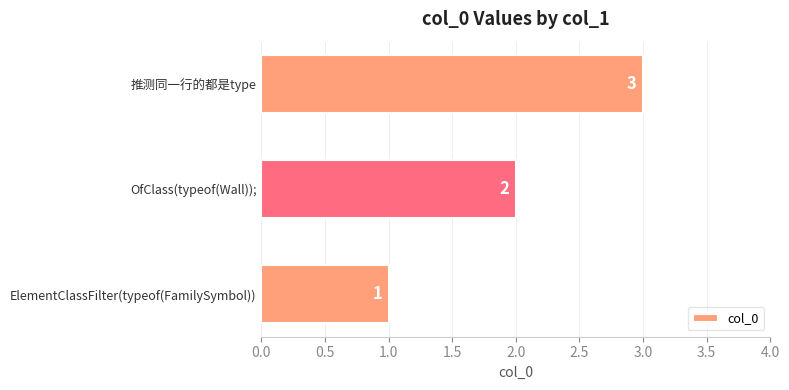

The value at OfClass(typeof(Wall)); is 1. True or false?

False